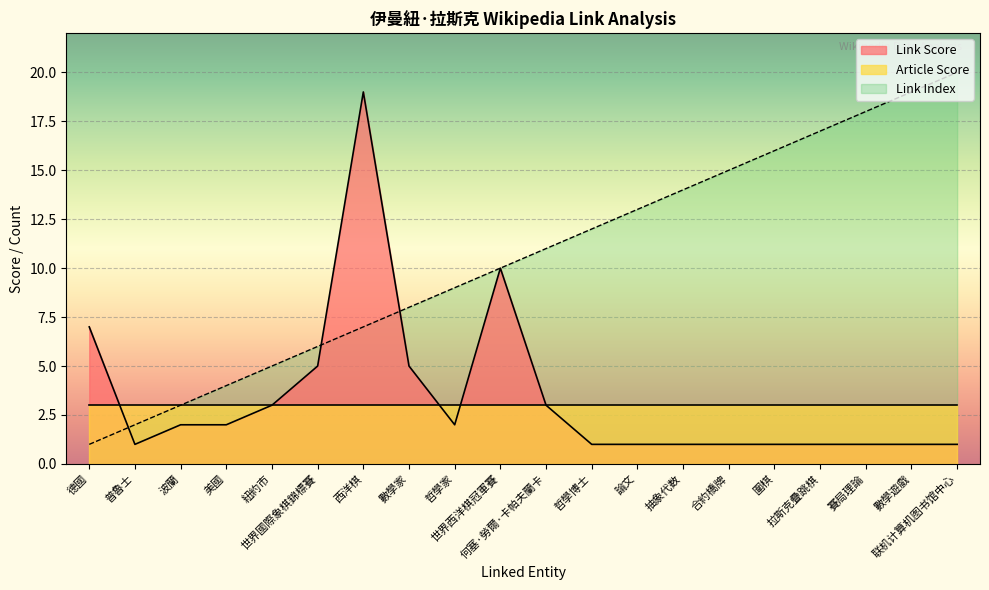

What is the average value of the Link Index series?

10